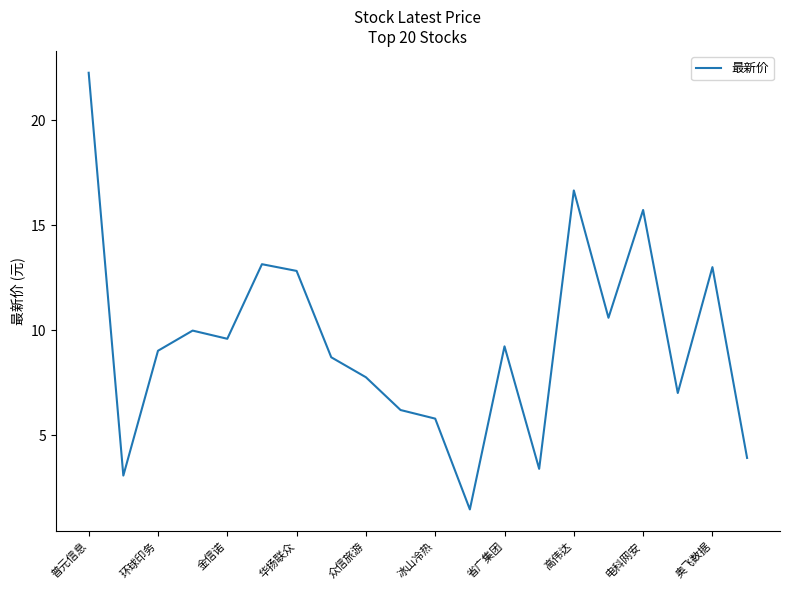

What is the minimum value shown in the chart?

1.5